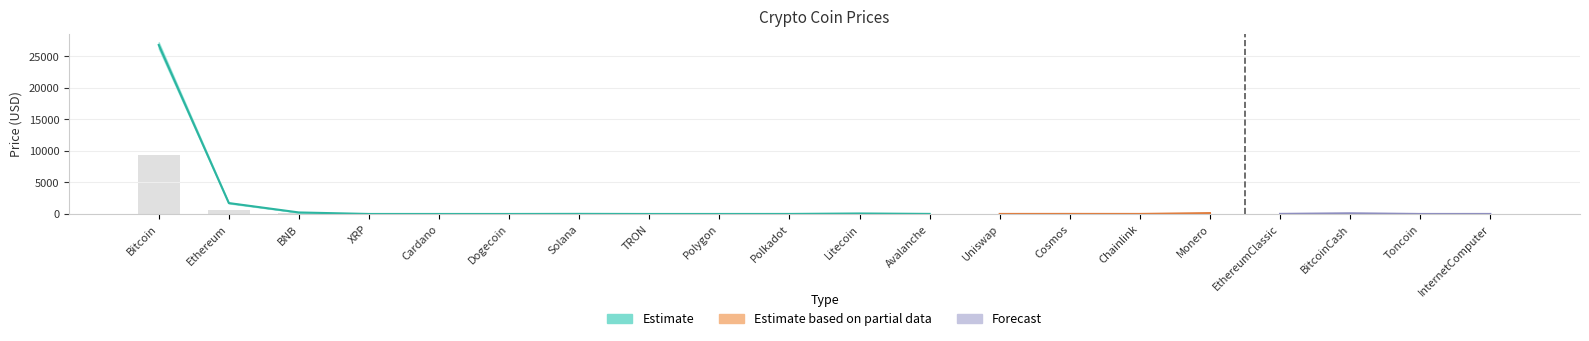

What is the label of the 6th bar from the right?

Chainlink